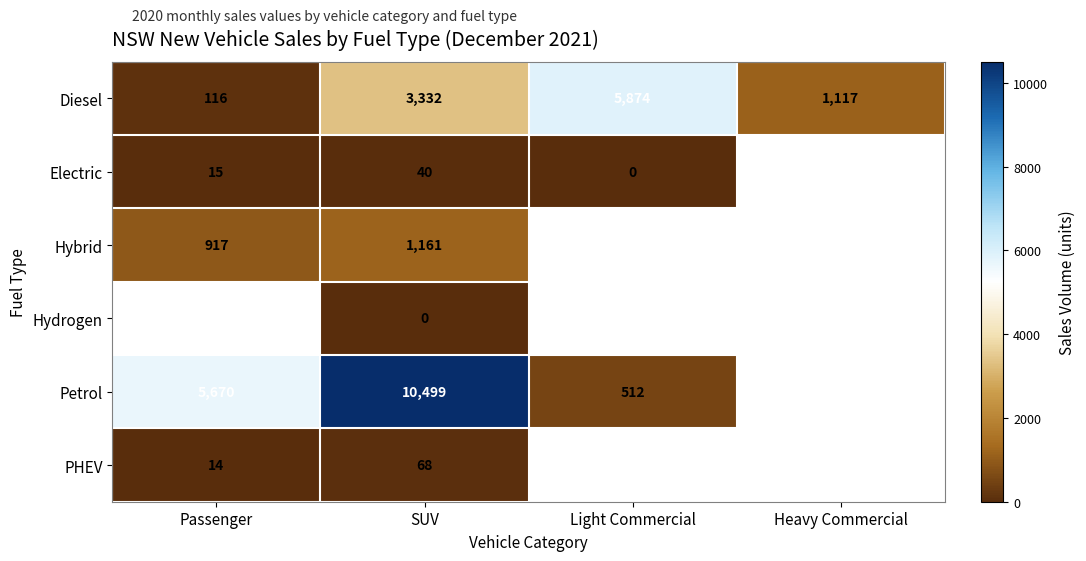

What is the difference between the highest and lowest values at SUV?

10499